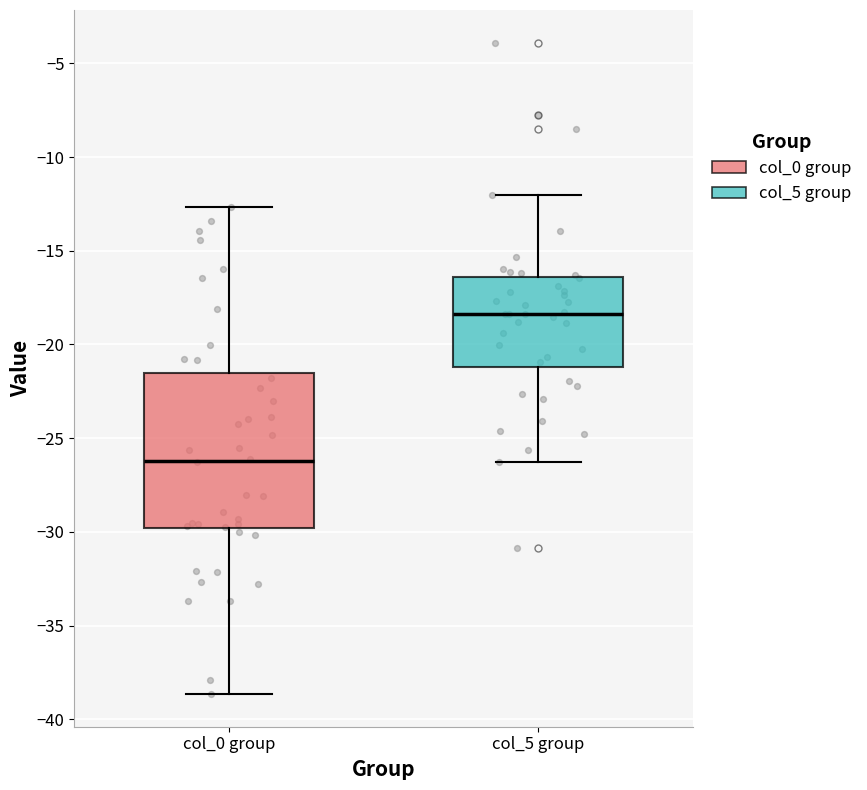

Reading left to right, transcribe this box plot: for each box, give where its median line is, the range the box spans, and where its two whiskers end, as read against the y-axis. The values are not printed on the chart, so give them approximately, as read against the axis.

col_0 group: median -26.0, box -30.0 to -21.5, whiskers -38.5 to -12.5
col_5 group: median -18.5, box -21.0 to -16.5, whiskers -26.5 to -12.0